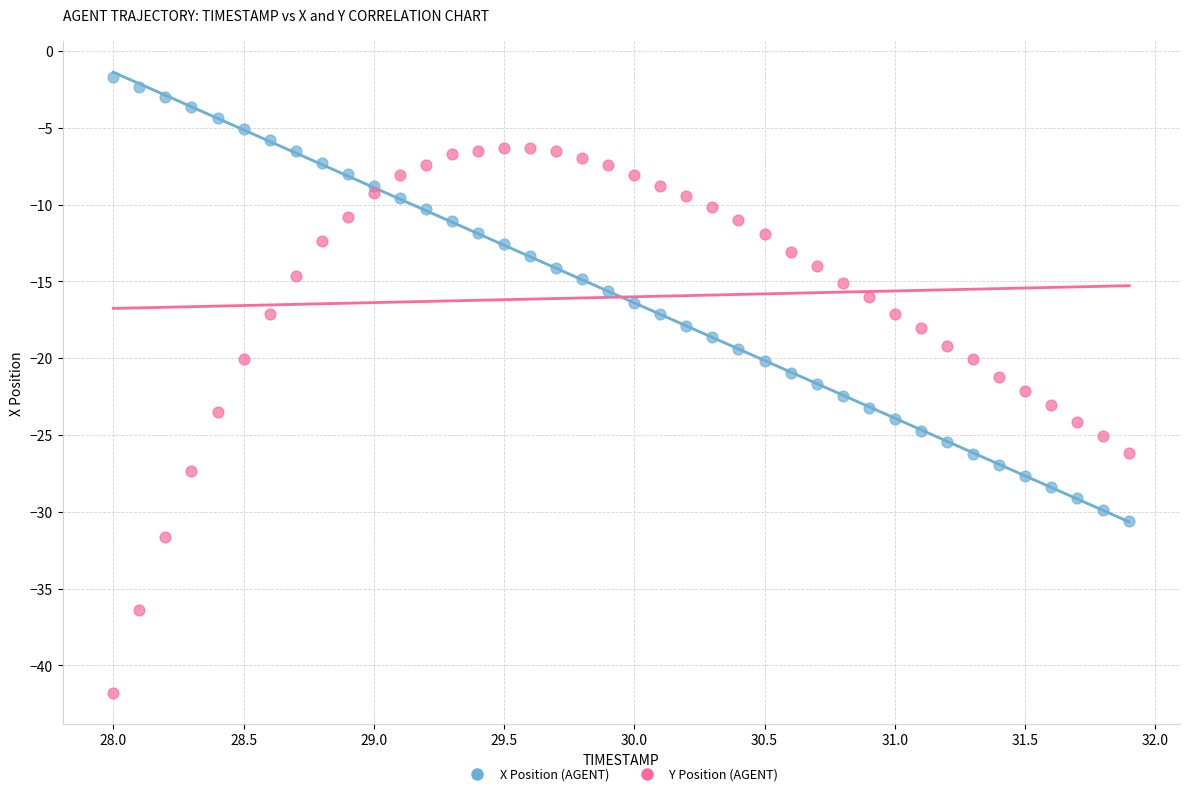

Which series reaches the minimum Y coordinate?

Y Position (AGENT)